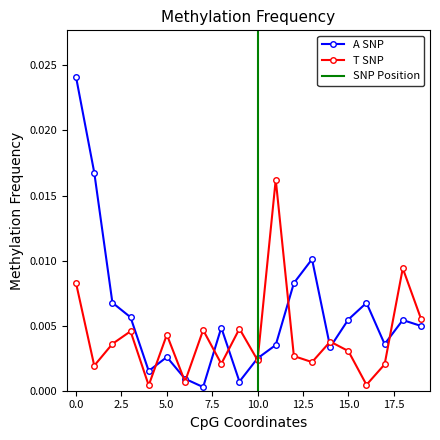

Between 6 and 12, which is larger?

12